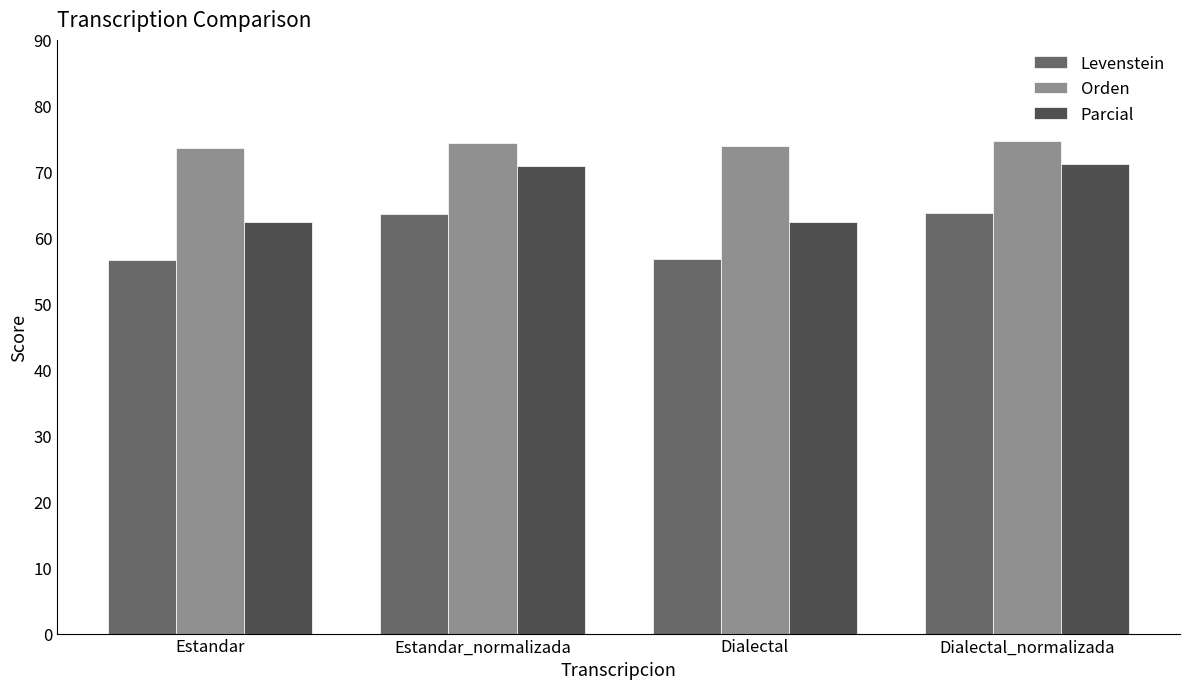

What position from the left is Dialectal?

3